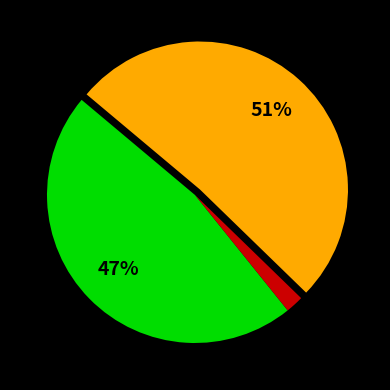

Count the number of slices in the pie.

3